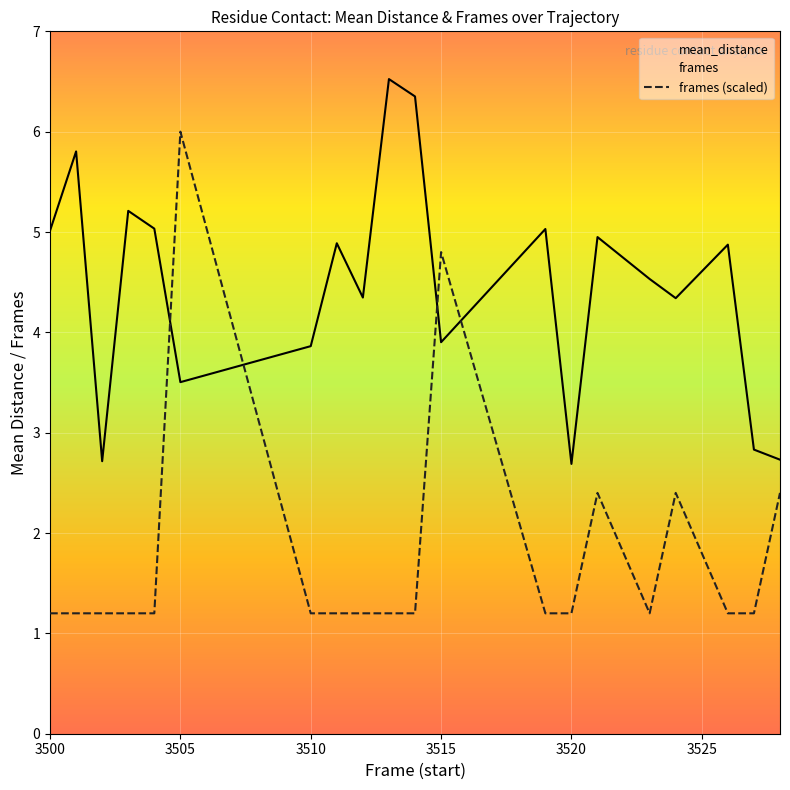

Reading right to left, extract all data points from this chart.

mean_distance: 2.7	2.8	4.9	4.3	4.5	4.9	2.7	5.0	3.9	6.4	6.5	4.3	4.9	3.9	3.5	5.0	5.2	2.7	5.8	5.0
frames (scaled): 2.4	1.2	1.2	2.4	1.2	2.4	1.2	1.2	4.8	1.2	1.2	1.2	1.2	1.2	6.0	1.2	1.2	1.2	1.2	1.2